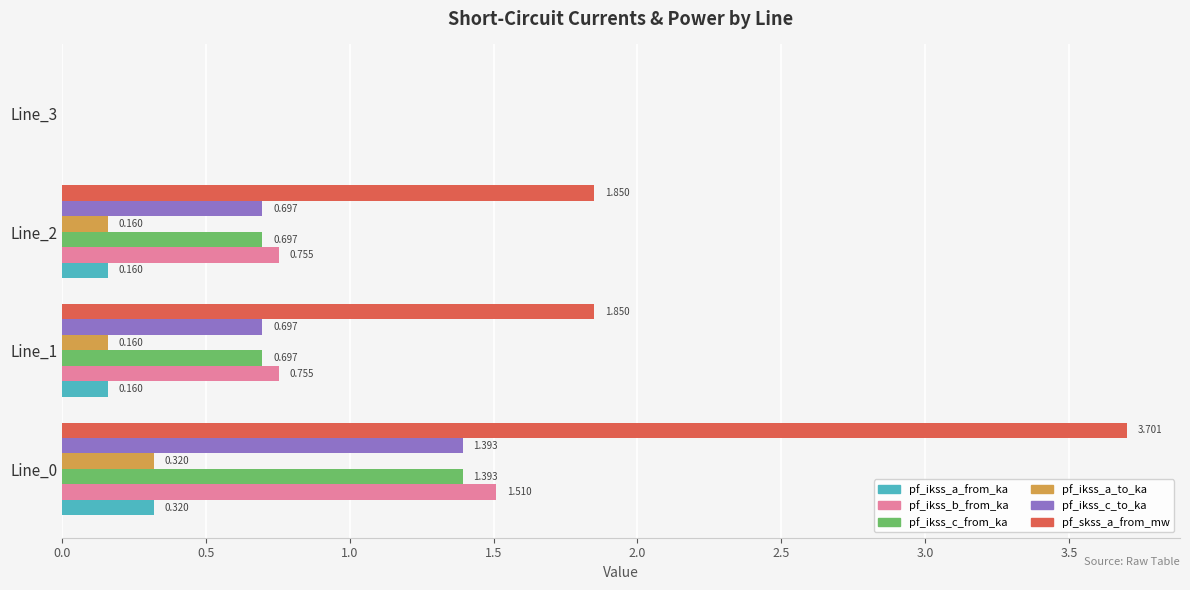

How many data points in pf_ikss_c_to_ka are above 0?

3